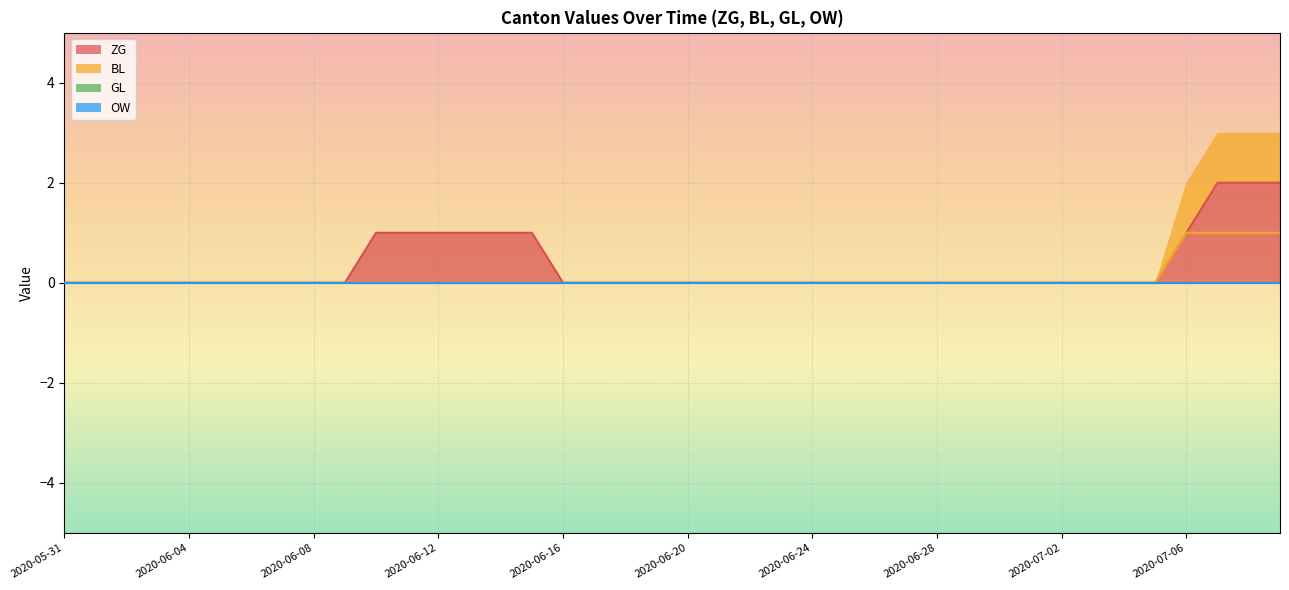

The ZG series shows -1 at 2020-07-02. True or false?

False